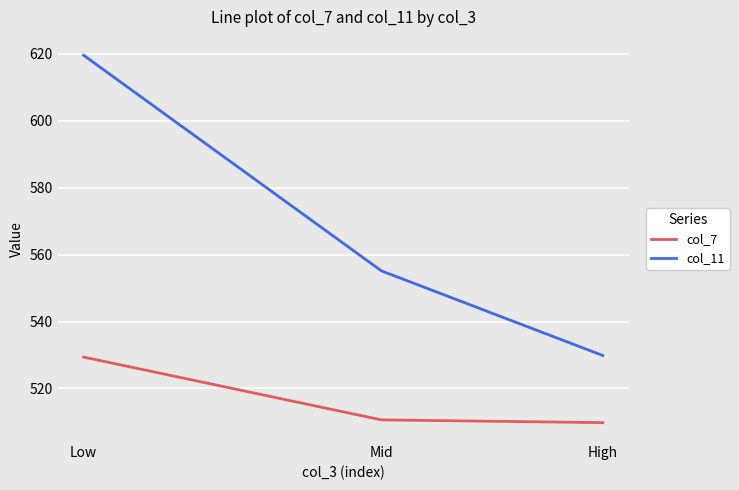

Rank the series by their average value, from highest to lowest.

col_11, col_7